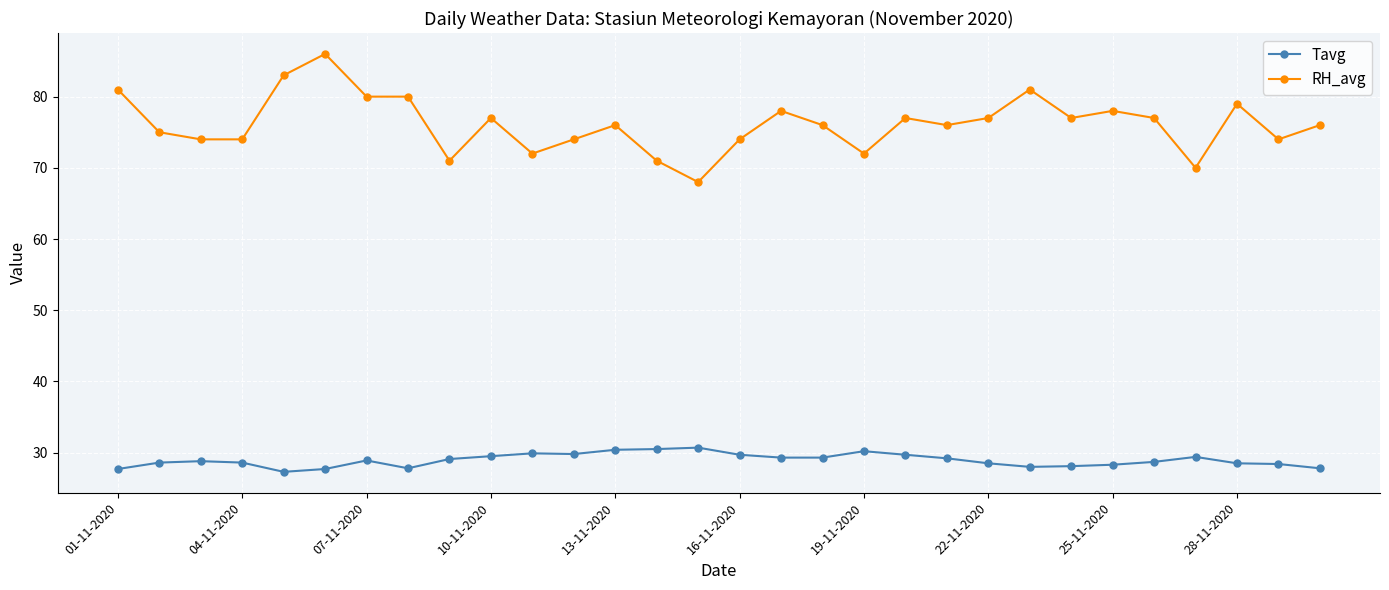

What is the value of the RH_avg point at the 16th from the left?

74.0